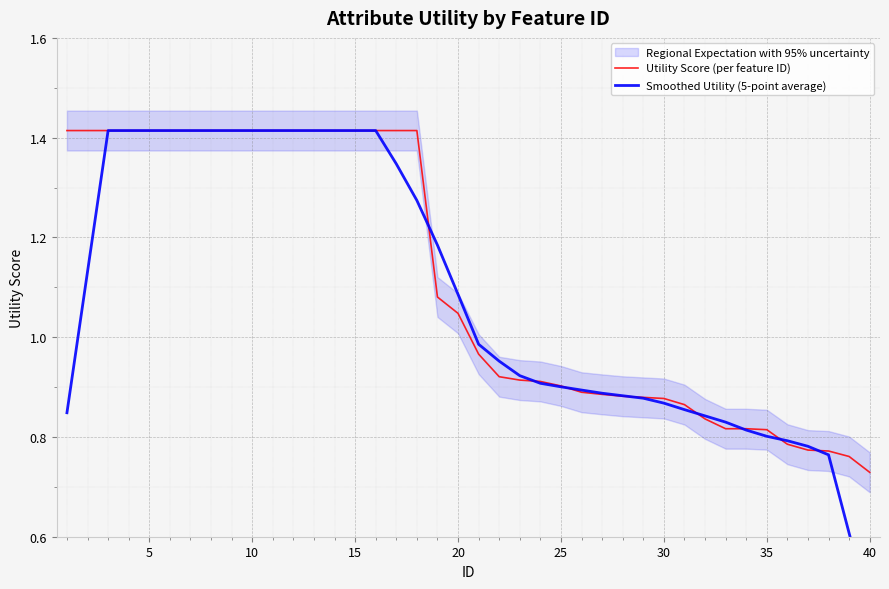

The value of Utility Score (per feature ID) at 40 is 1.2. True or false?

False